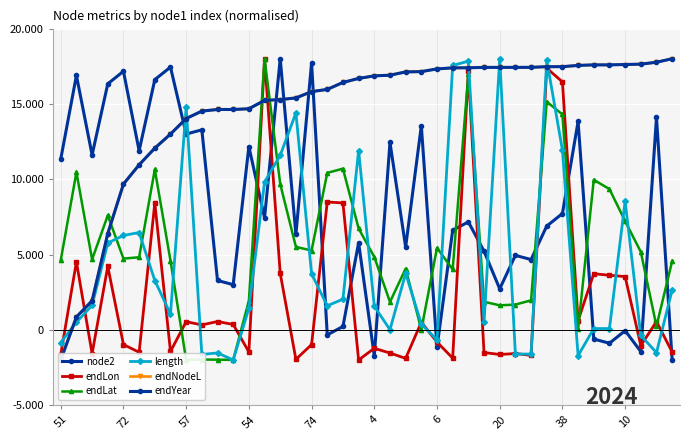

Which category has the lowest value across all series?

39